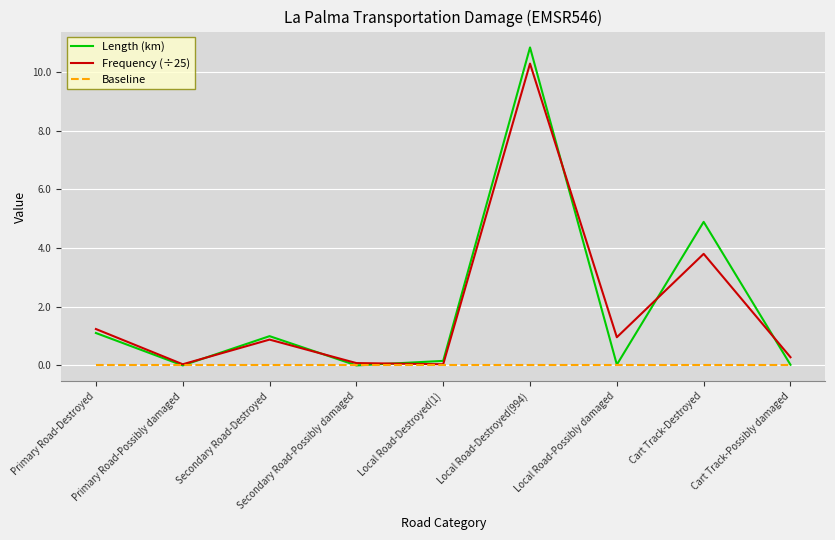

What is the total value across all series at Cart Track-Possibly damaged?

0.3